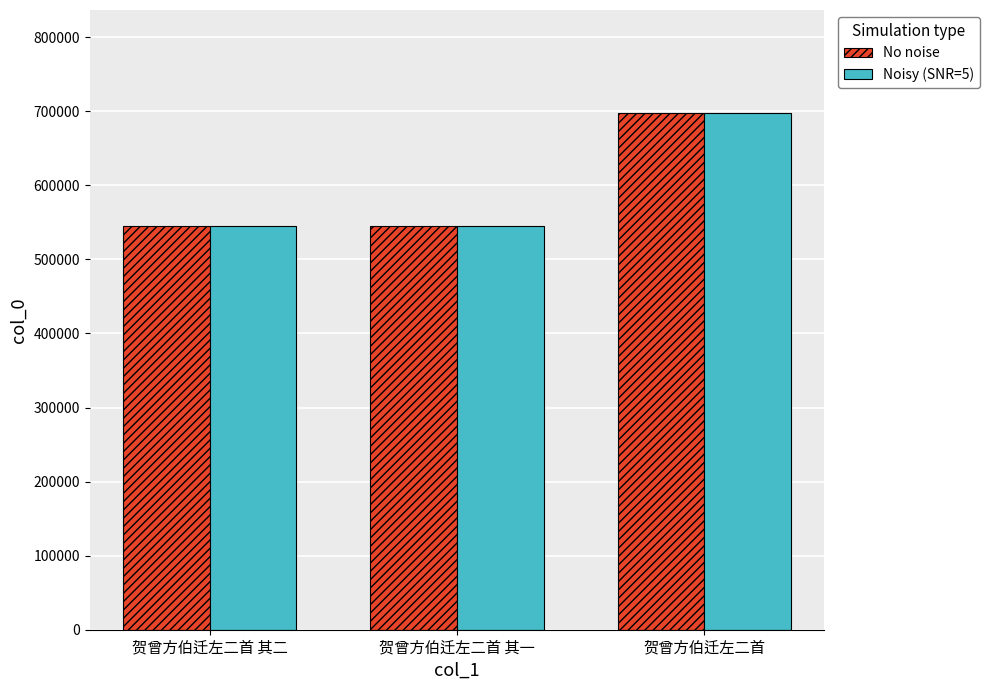

How many bars are there in total?

6